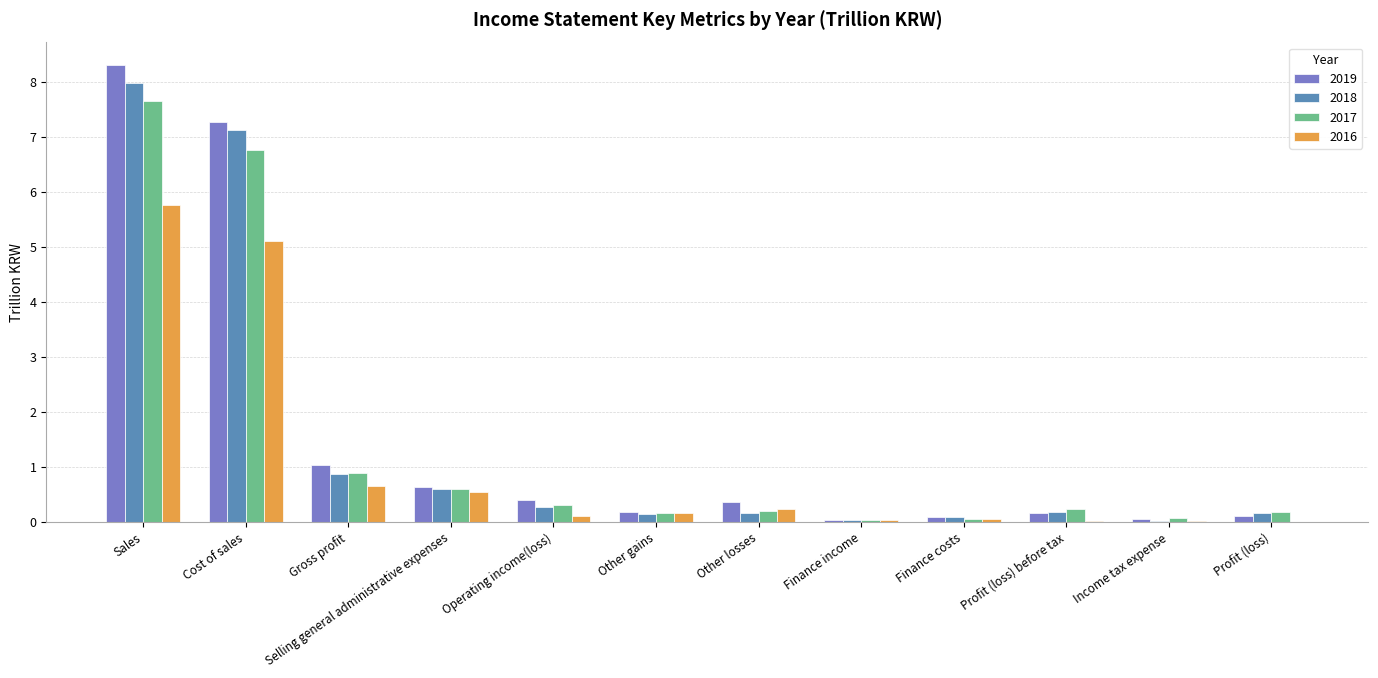

Is the value of 2016 at Other gains greater than the value of 2017 at Sales?

No